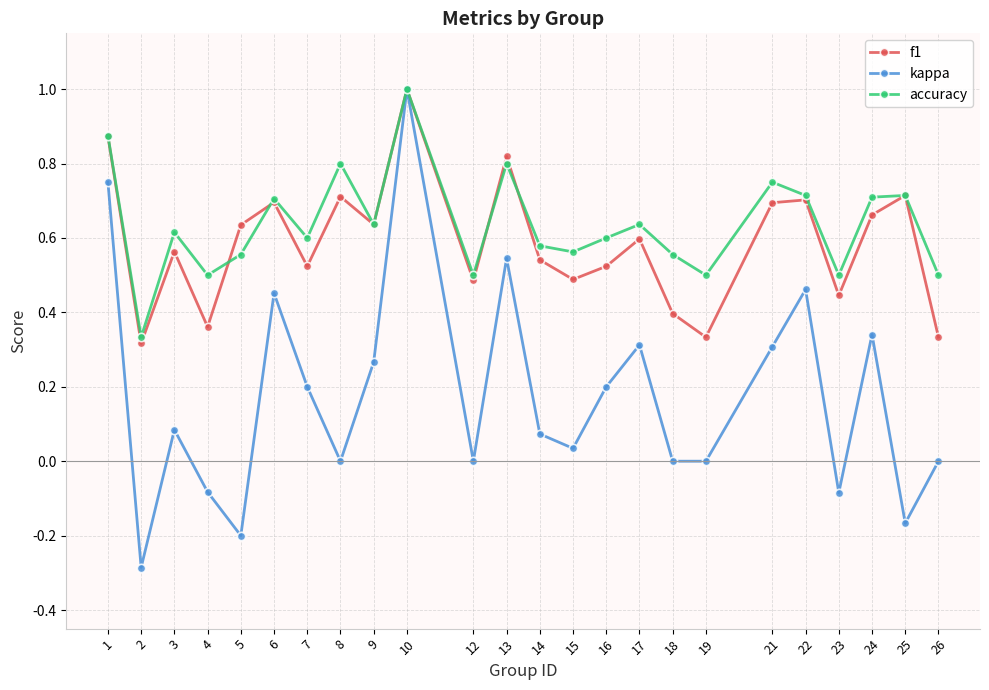

Which label corresponds to the smallest value in the chart?

2